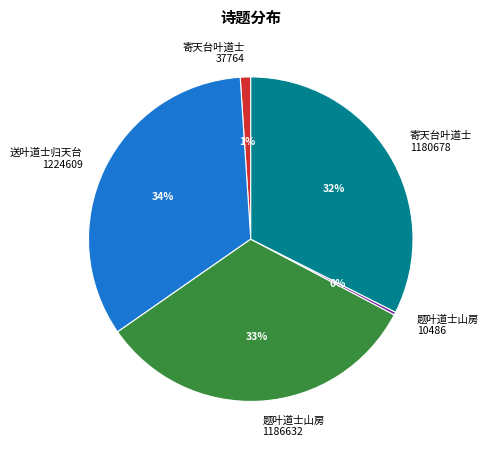

How many segments does this pie chart have?

5